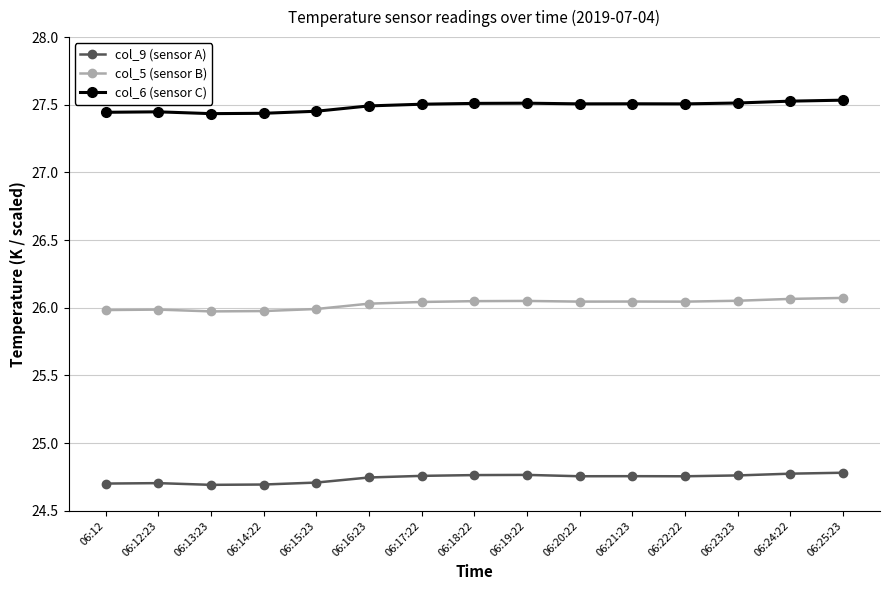

Is it true that col_5 (sensor B) equals 26.0 at 06:12?

True